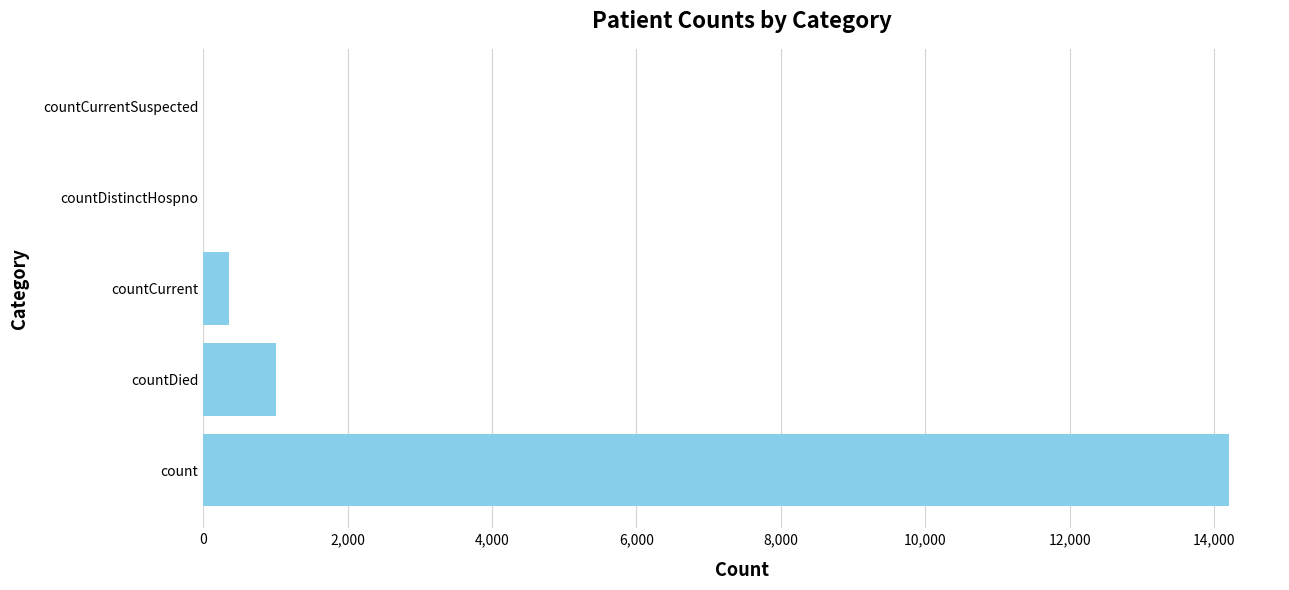

What is the change in value from countCurrent to countCurrentSuspected?

-352